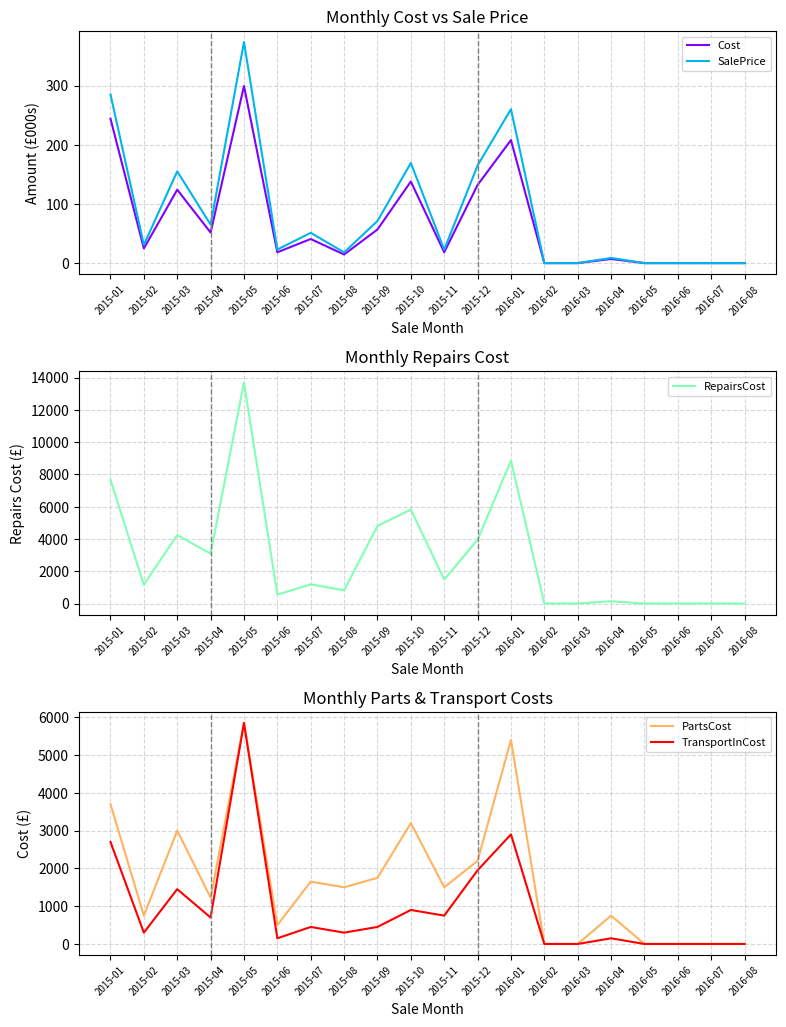

Rank the series by their maximum value, from lowest to highest.

Cost, SalePrice, PartsCost, TransportInCost, RepairsCost